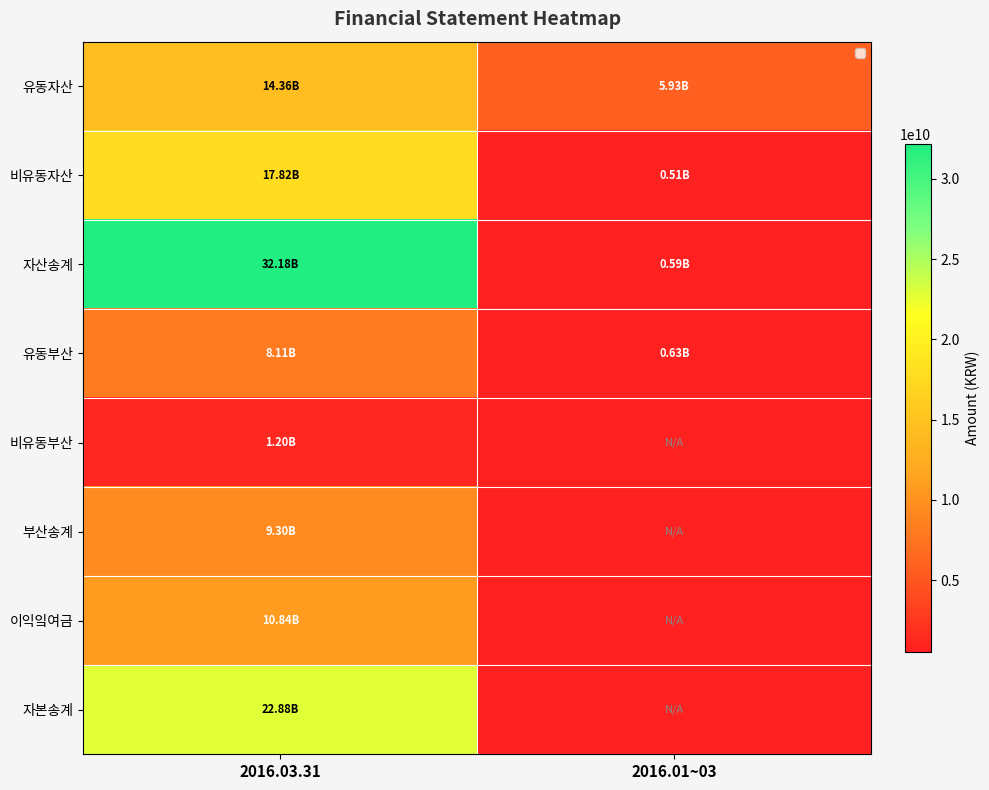

Which label corresponds to the largest value in the chart?

2016.03.31